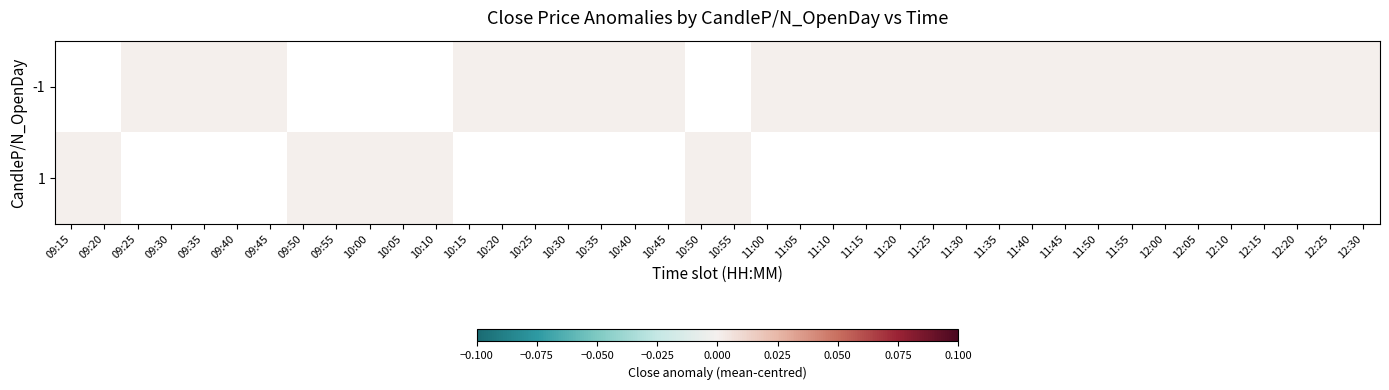

At which label is 1 closest to 0?

09:15